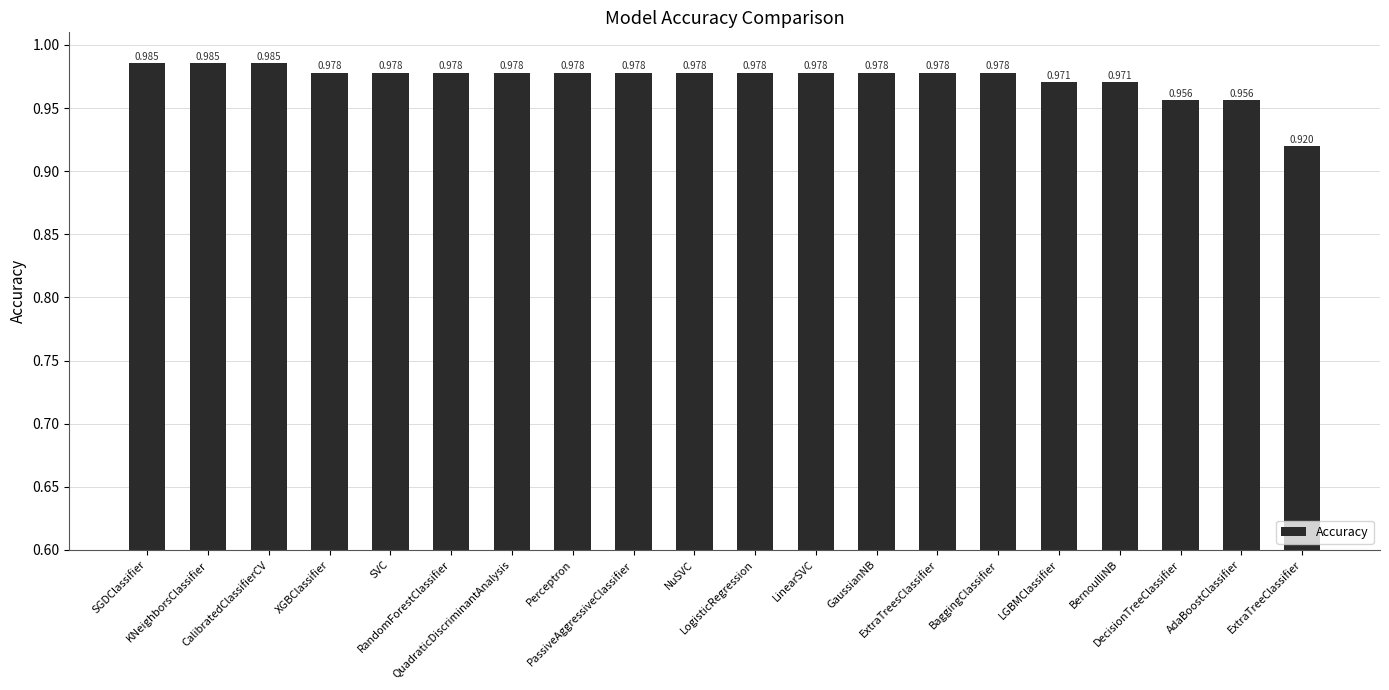

What position from the right is BernoulliNB?

4